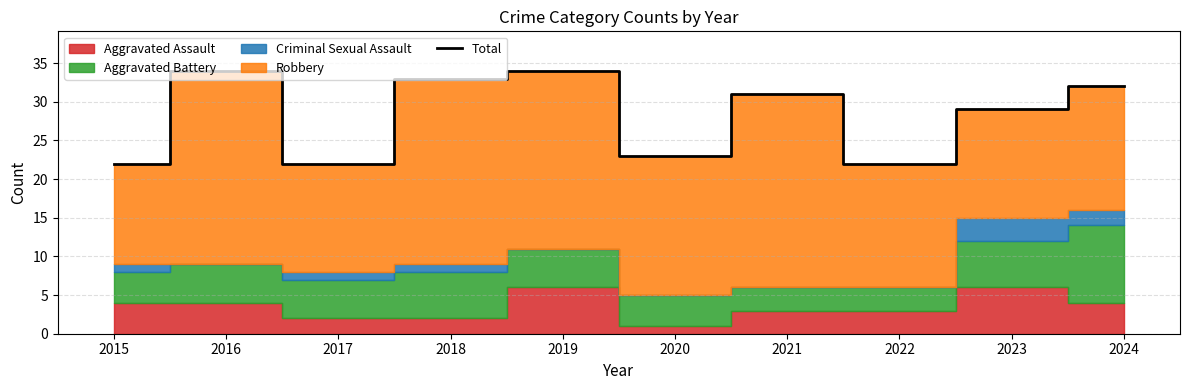

The value of Total at 2016 is 11. True or false?

False